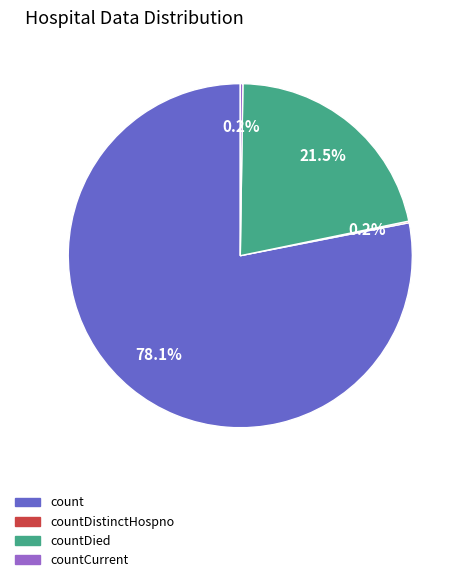

What percentage is NOT represented by count?

21.9%